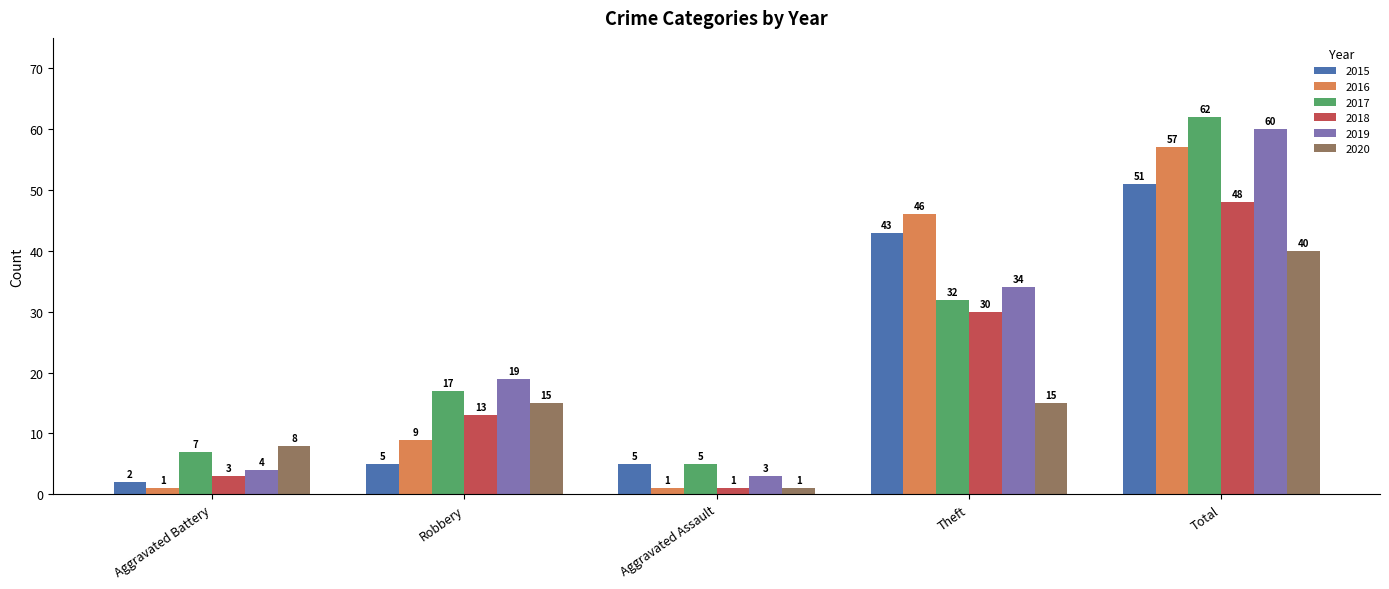

The value of 2020 at Robbery is 4. True or false?

False